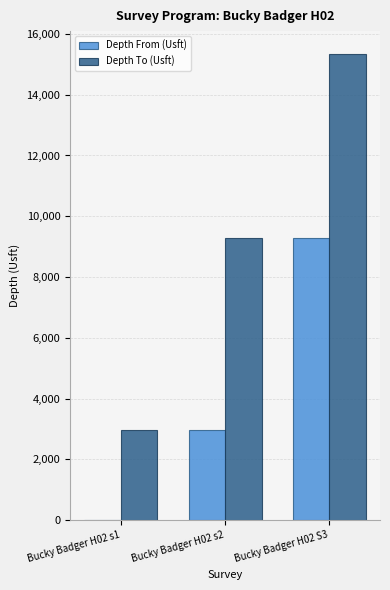

At which label does Depth From (Usft) reach its peak?

Bucky Badger H02 S3